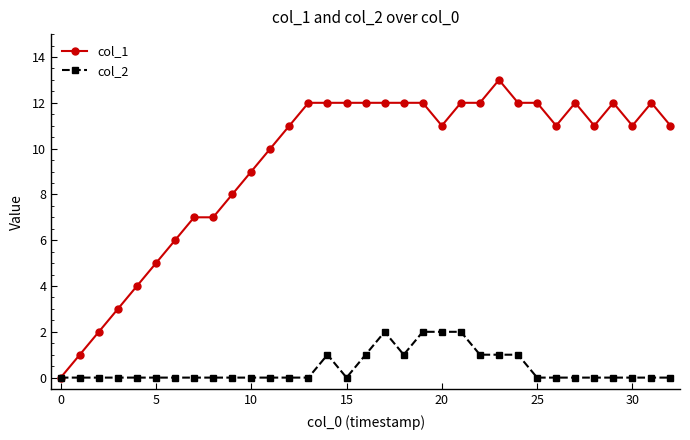

Rank the series by their maximum value, from highest to lowest.

col_1, col_2